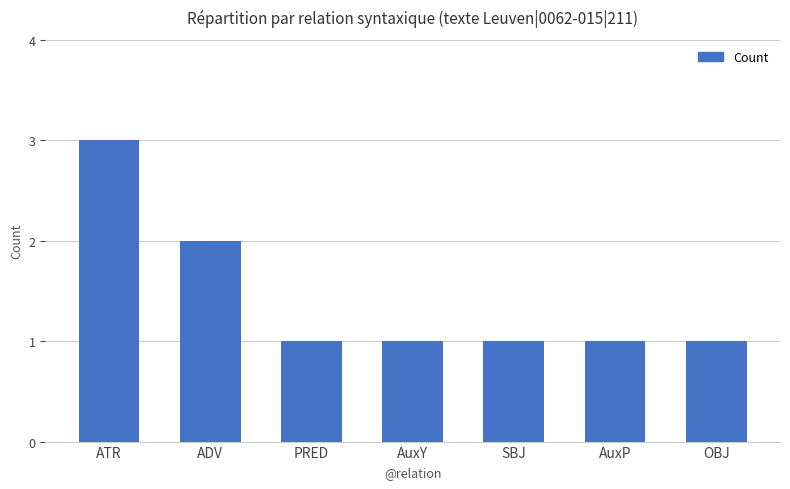

Between SBJ and ATR, which is larger?

ATR